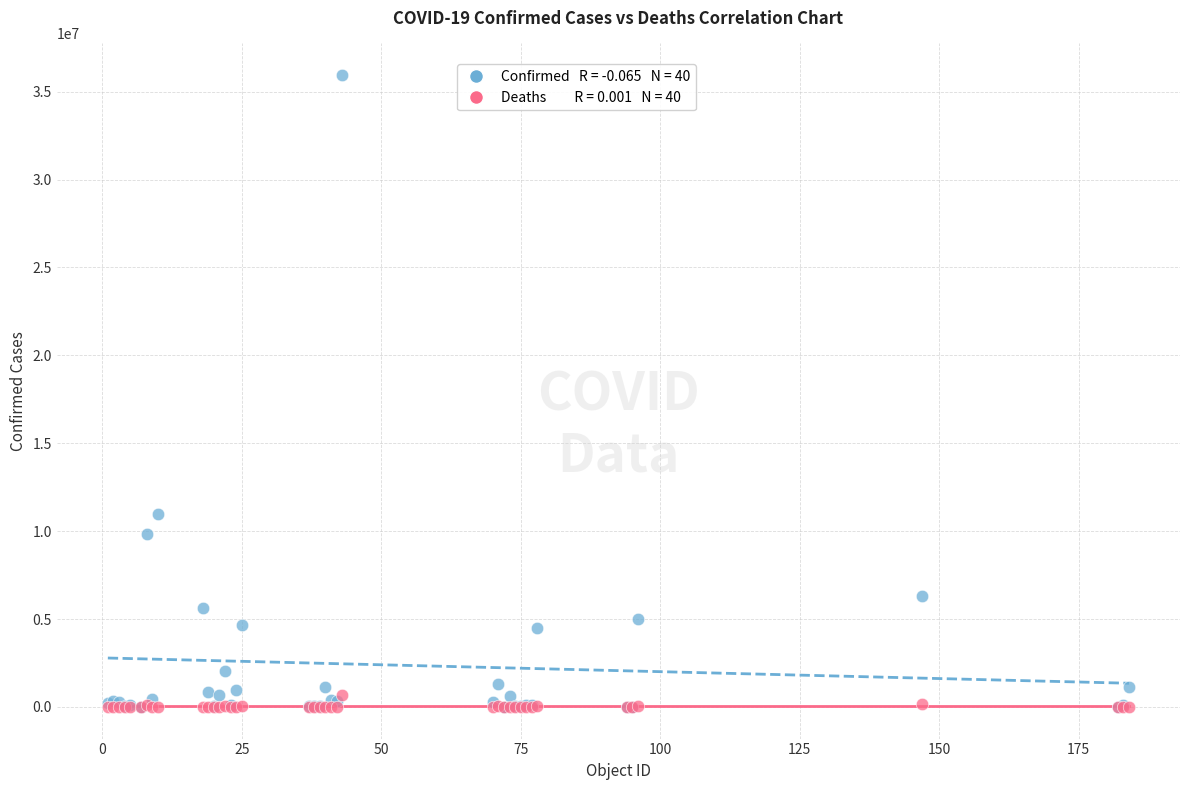

Across all series, what Y value is closest to 17972542?

10979204